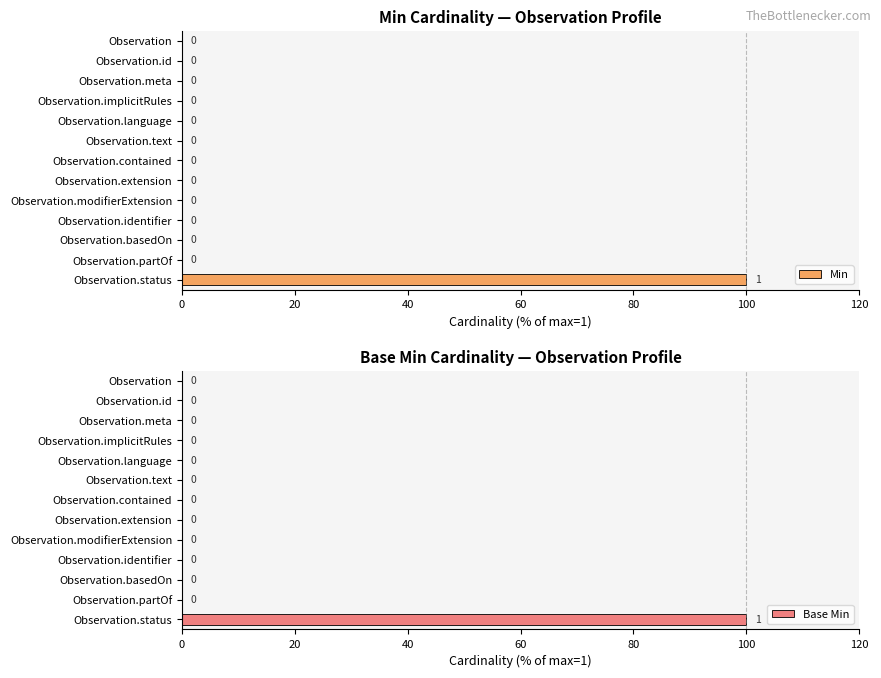

What is the sum of all Min values?

100